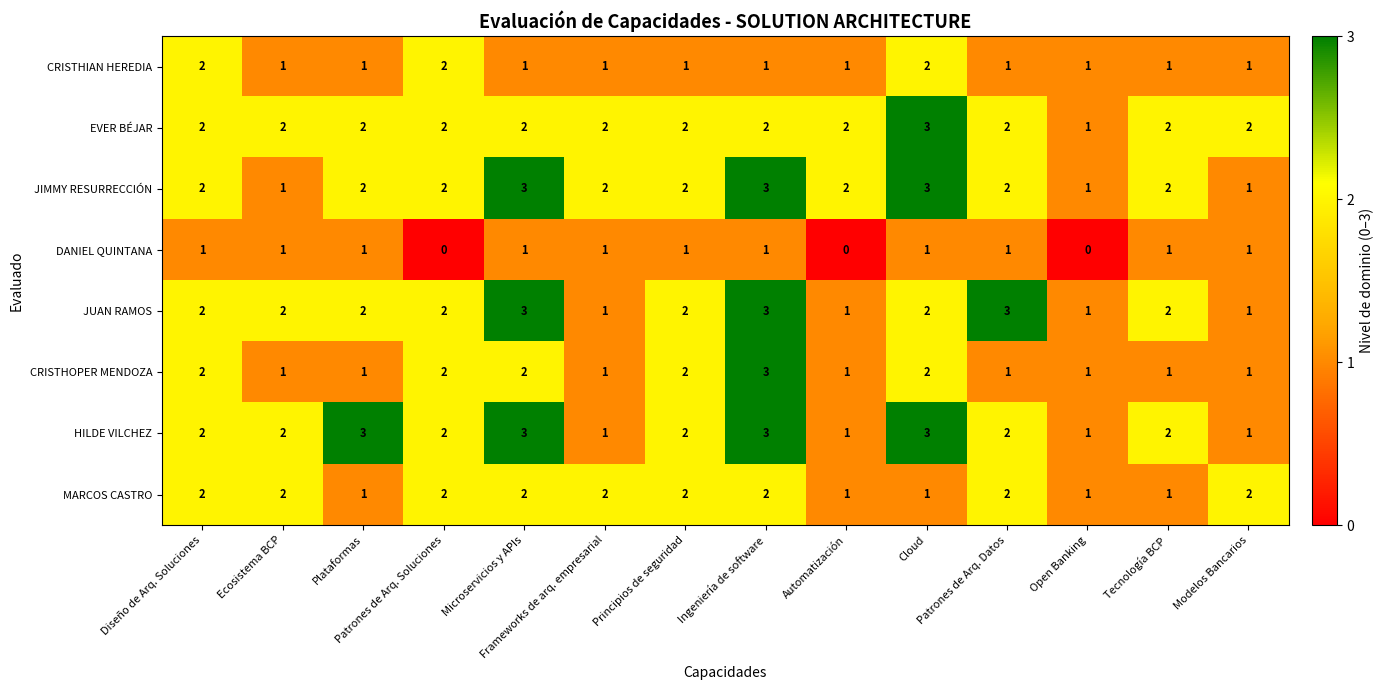

What is the greatest value displayed?

3